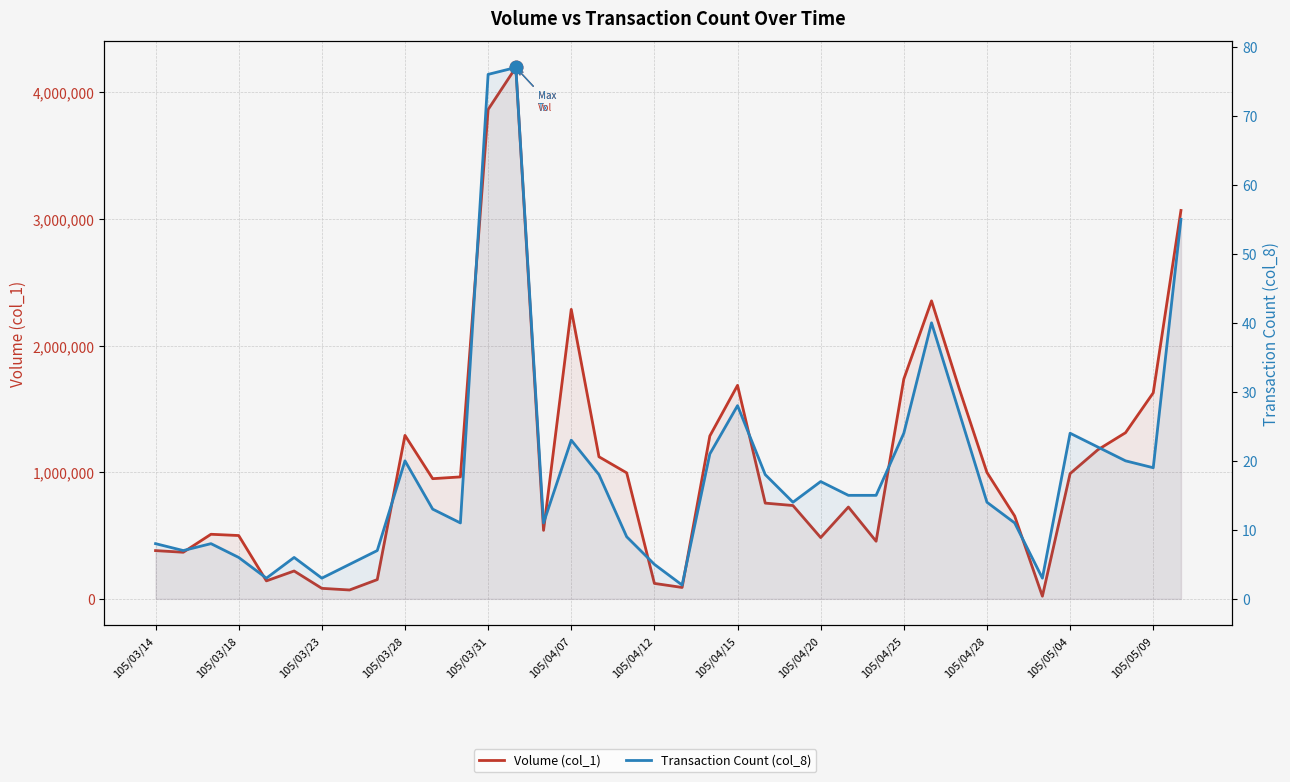

Between 18 and 13, which is larger?

13